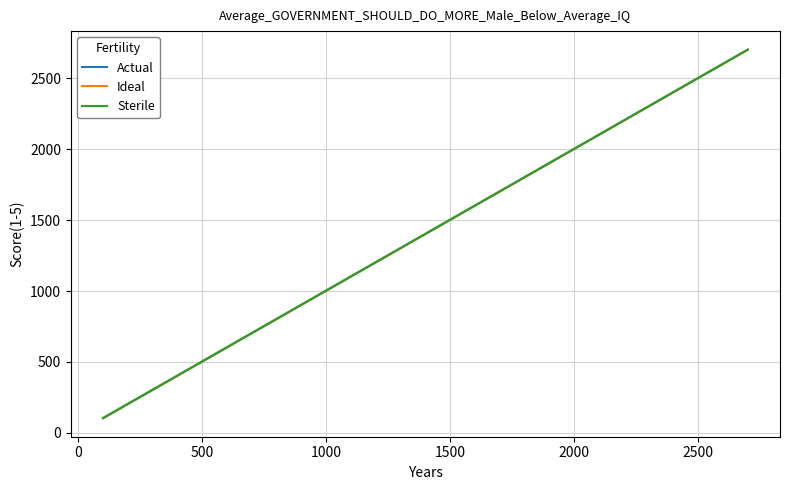

At 1500, list the series in order from largest to smallest.

Sterile, Ideal, Actual